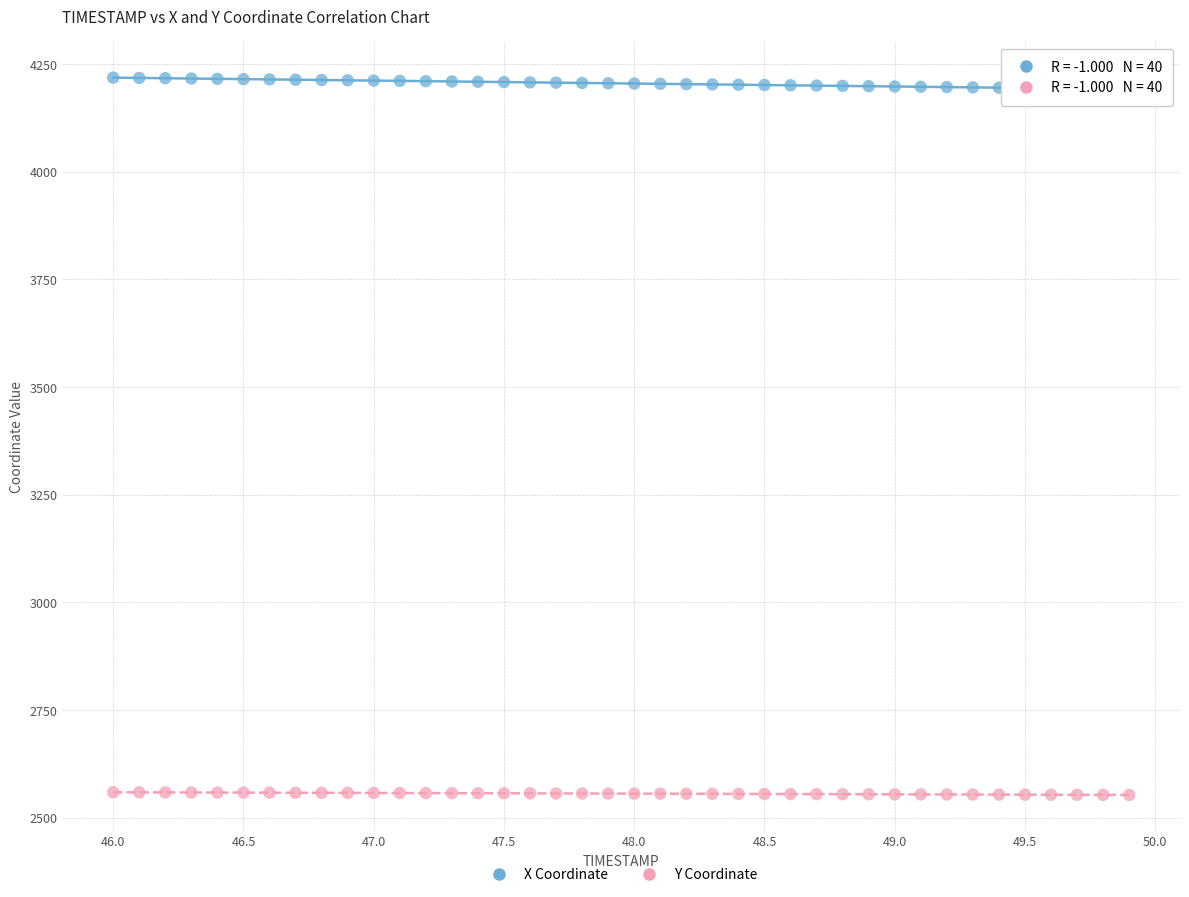

Across all data points, what is the range of Y values (max minus min)?

1666.1